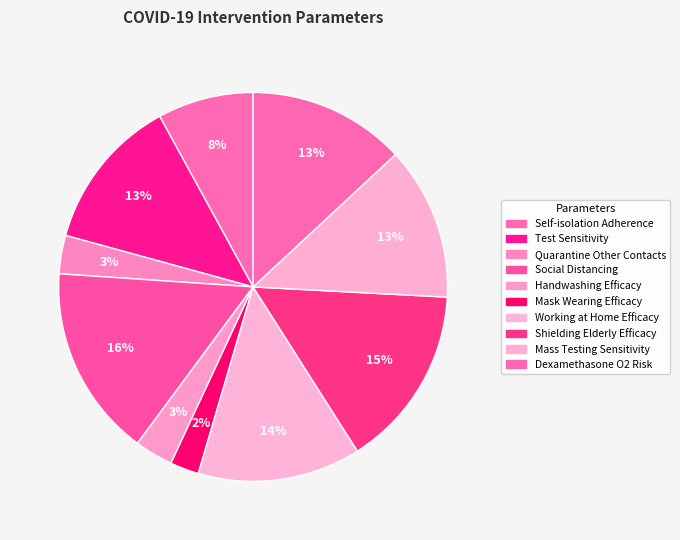

Is the sum of Test Sensitivity and Mask Wearing Efficacy greater than half?

No